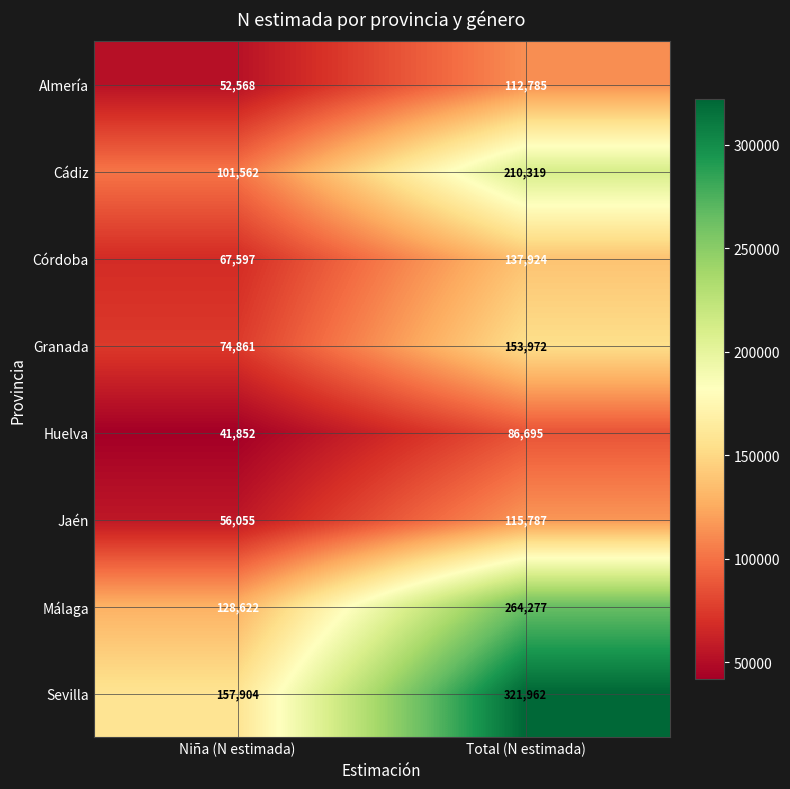

Is it true that Almería equals 26213 at Niña (N estimada)?

False